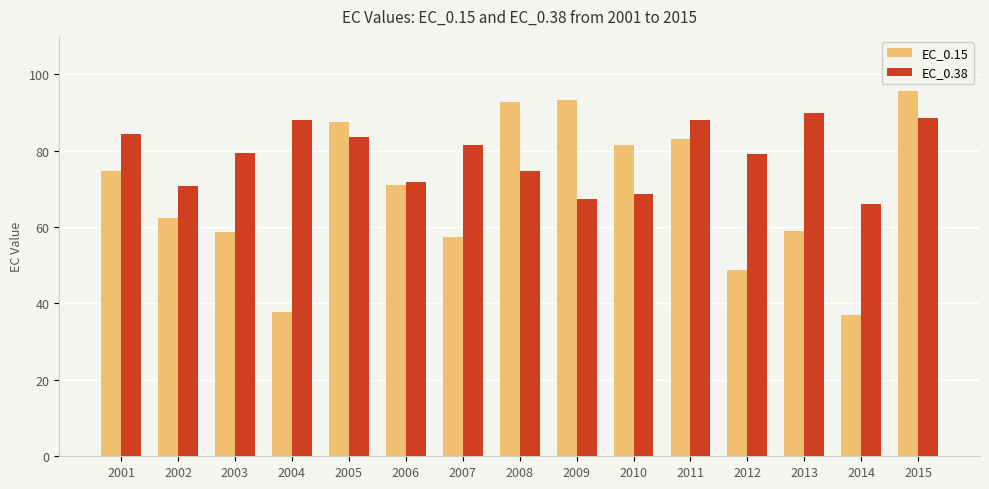

Which category has the lowest value across all series?

2014